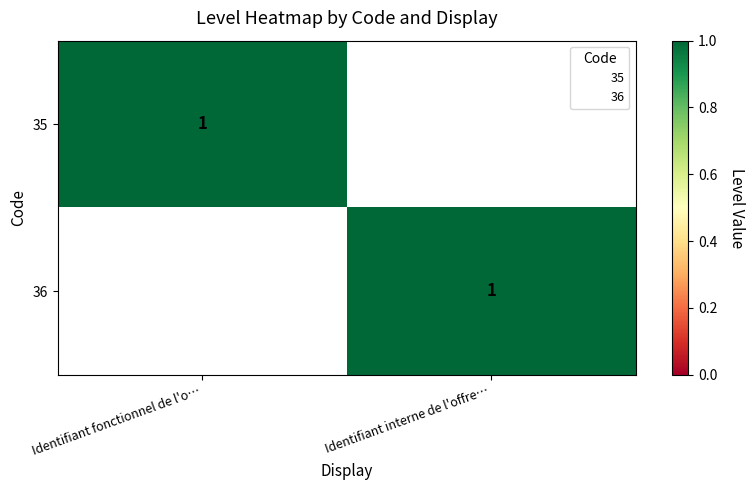

What is the difference between the highest and lowest values at Identifiant interne de l'offre…?

1